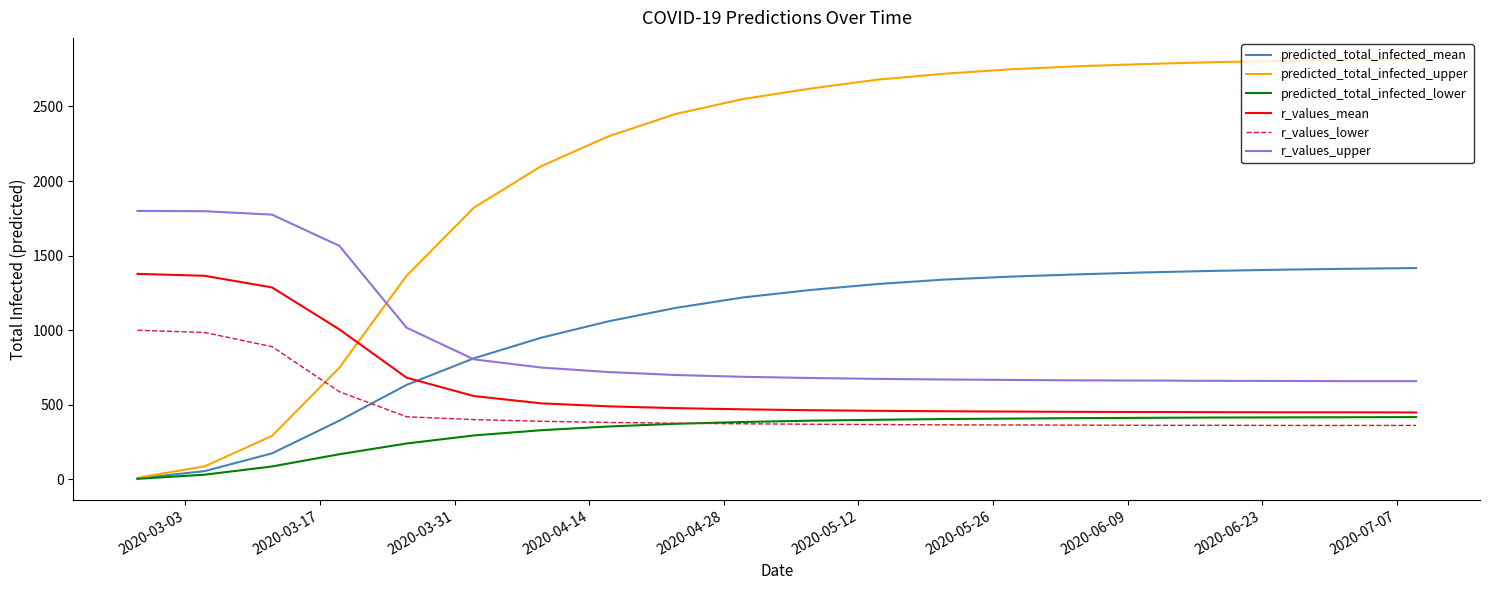

True or false: r_values_mean and r_values_upper cross at least once.

False